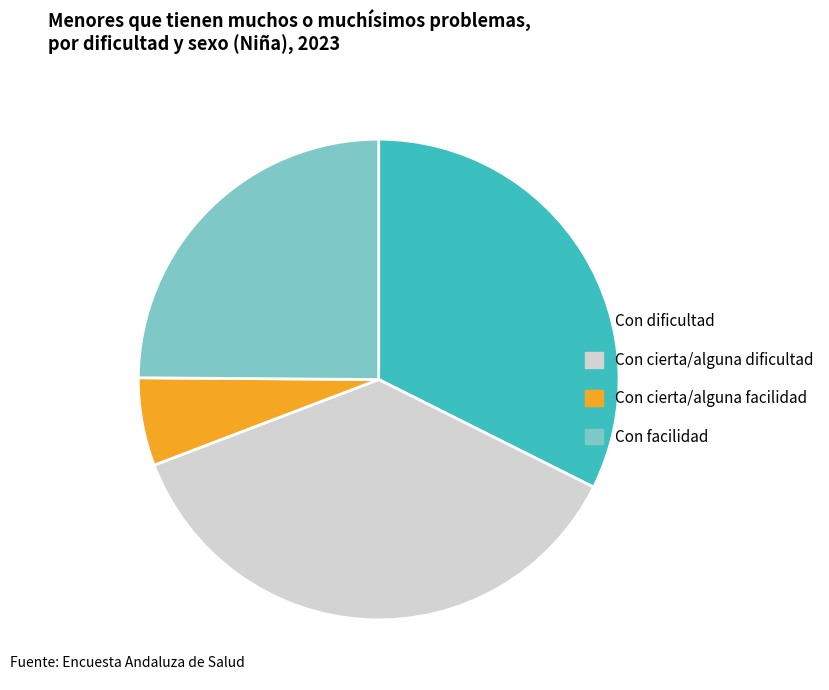

Which slice is the largest?

Con cierta/alguna dificultad